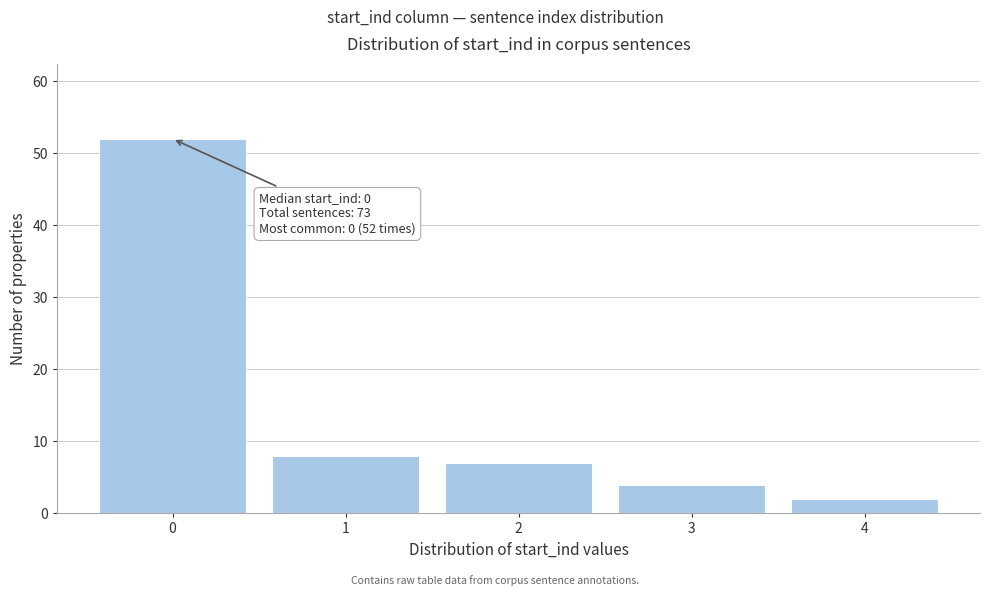

Reading left to right, list all the values displayed in this chart.

0=52	1=8	2=7	3=4	4=2